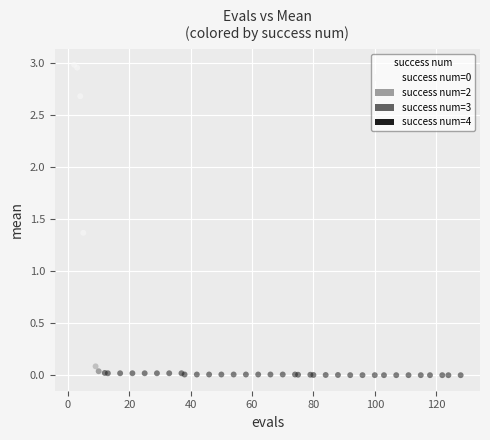

What Y value in the scatter plot is closest to 1?

1.4